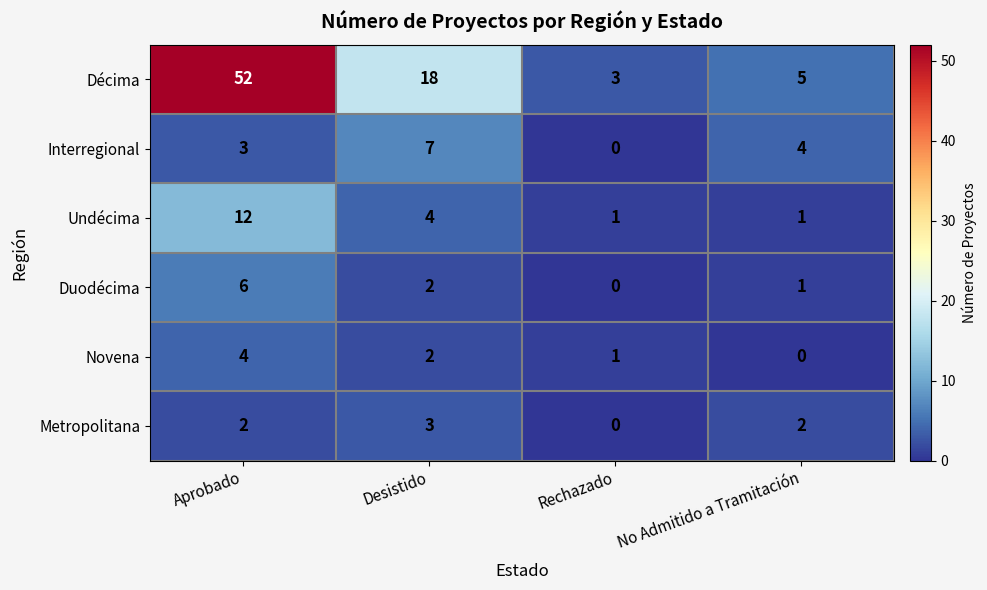

Which series has the largest range (max minus min)?

Décima